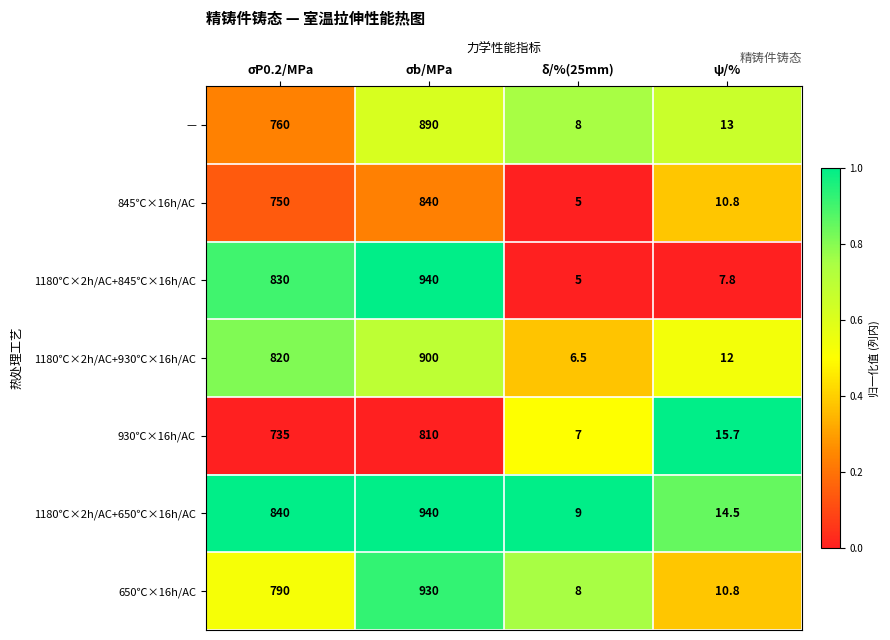

Between σP0.2/MPa and σb/MPa, which series saw the biggest shift?

650℃×16h/AC